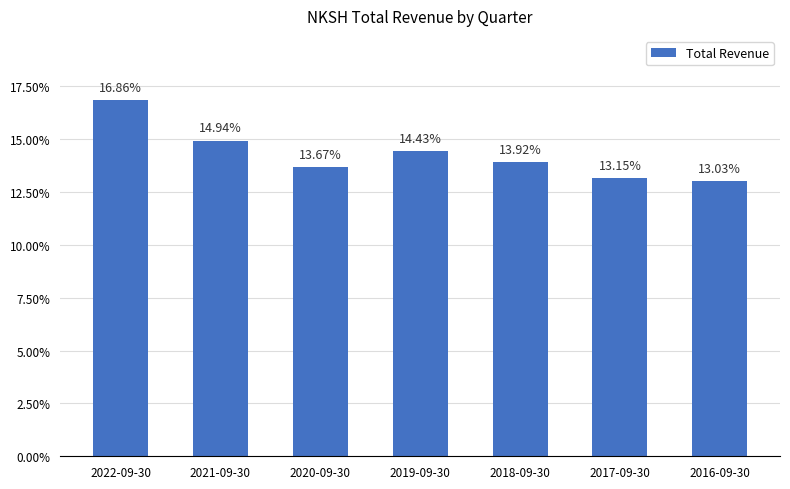

Is it true that the value at 2017-09-30 is 17.1?

False